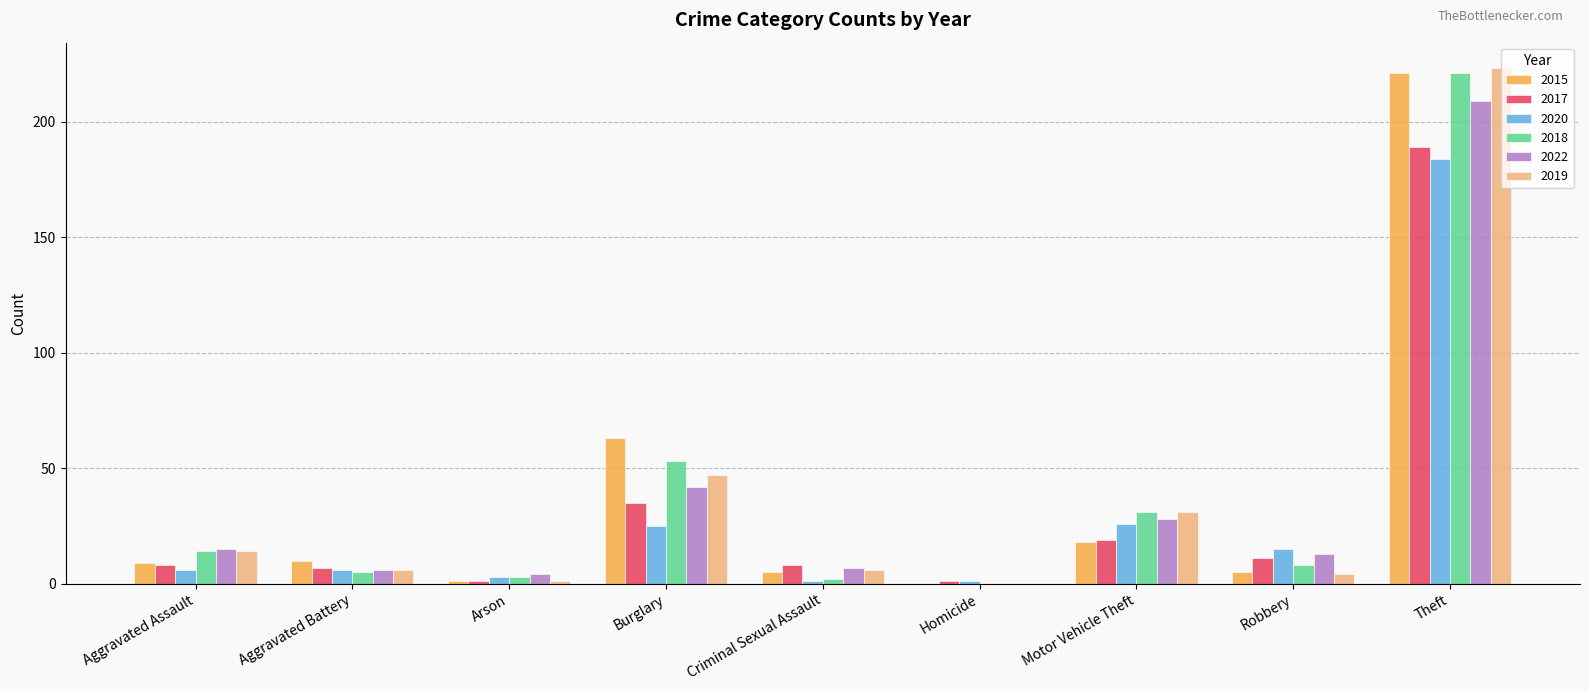

Is the value of 2022 at Motor Vehicle Theft greater than the value of 2017 at Homicide?

Yes